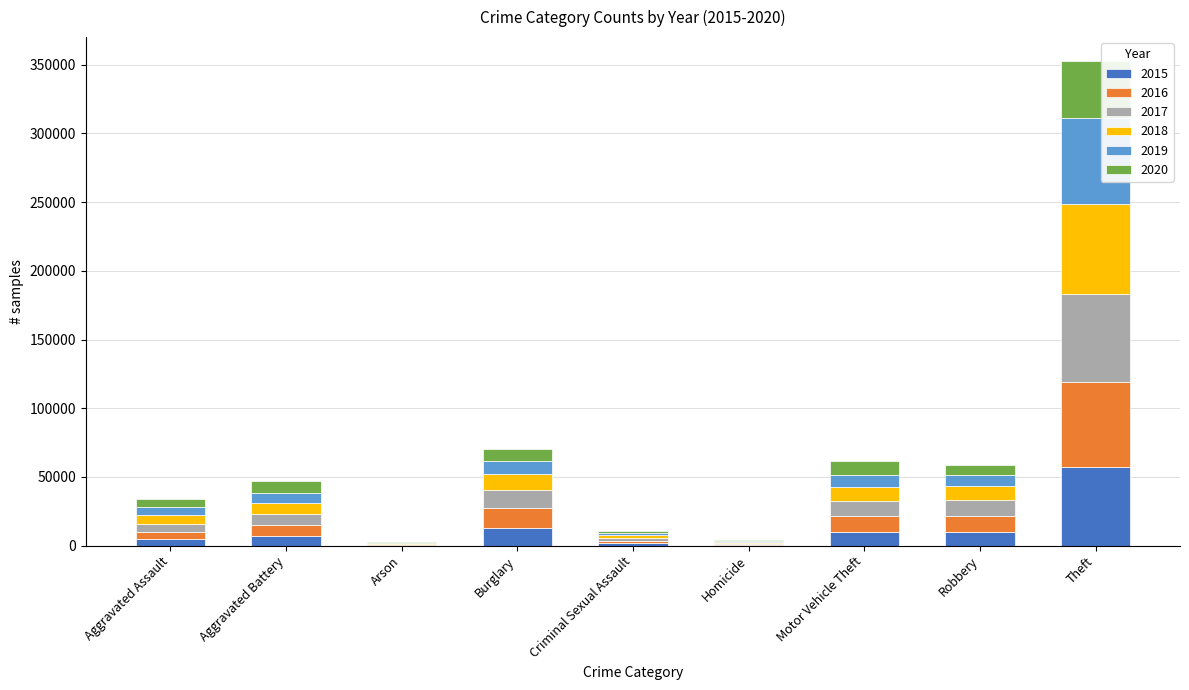

At which category is the sum across all series the highest?

Theft